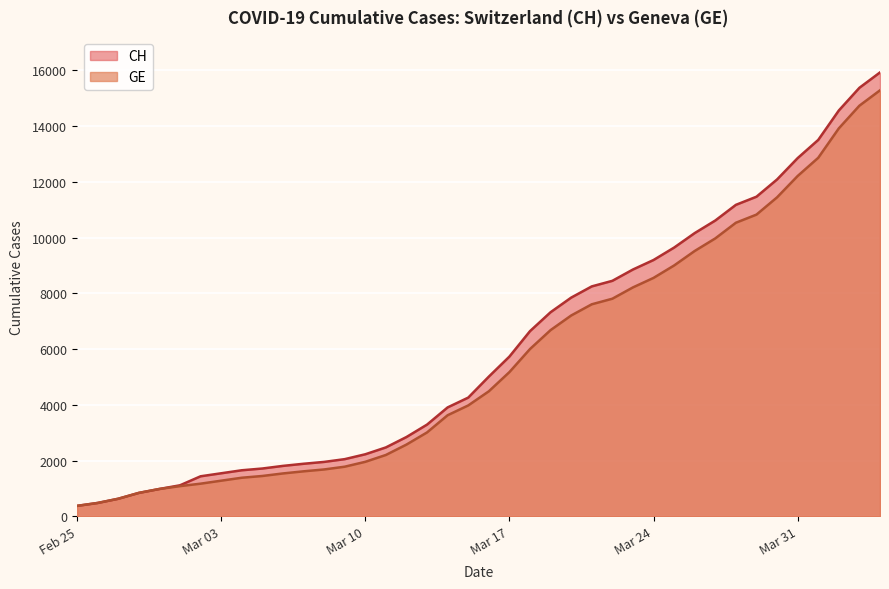

What is the maximum value for GE?

15284